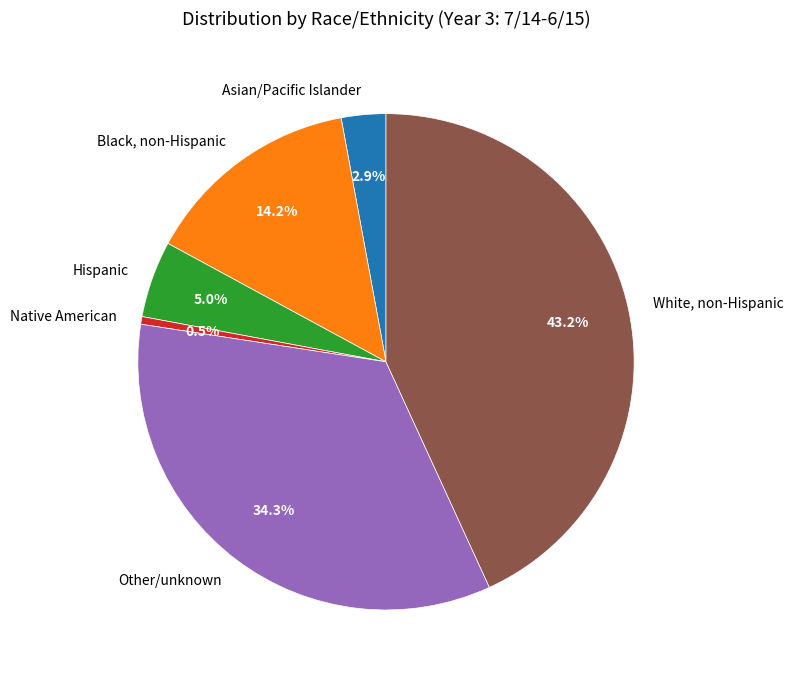

Combined, do Asian/Pacific Islander and White, non-Hispanic account for over 50%?

No